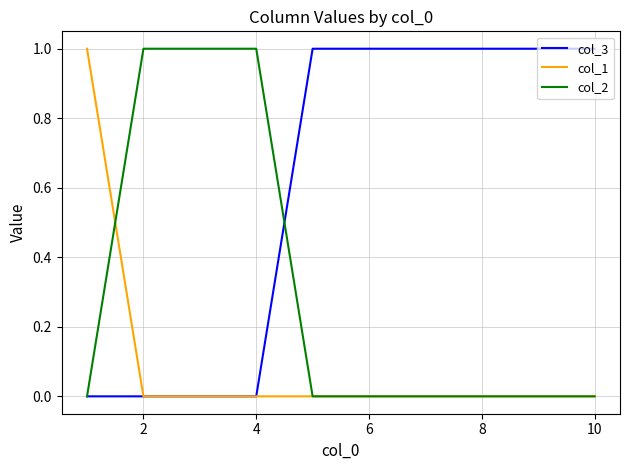

Does the chart display data point markers on the line(s)?

No